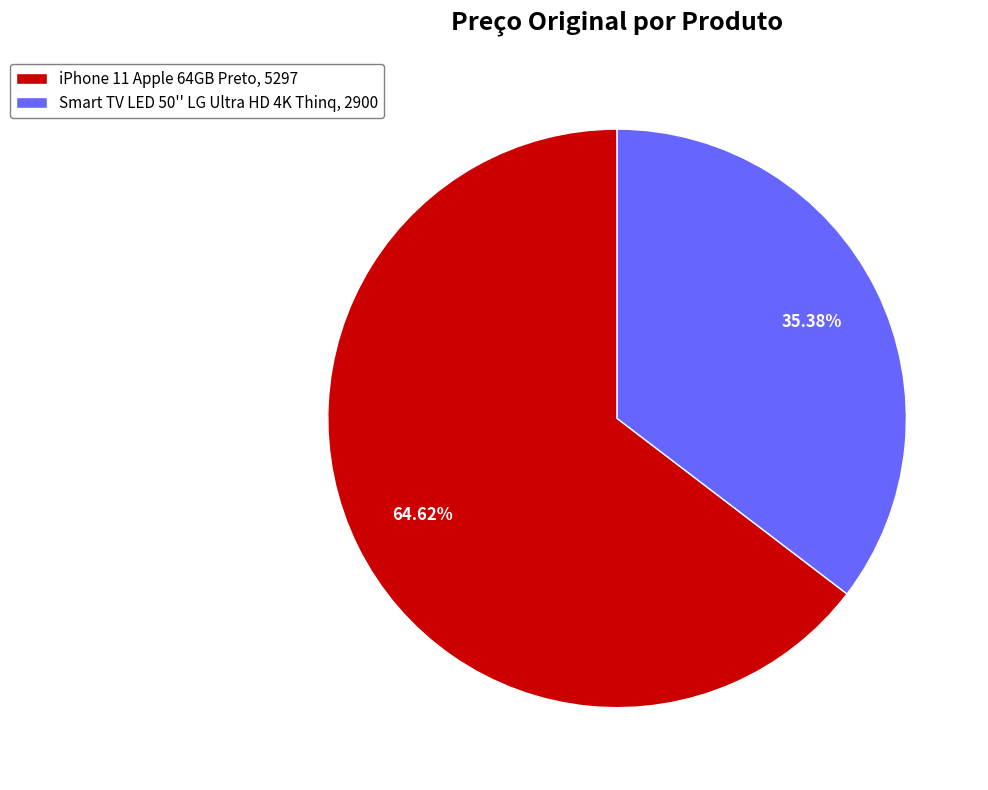

Which category has the biggest portion of the pie?

iPhone 11 Apple 64GB Preto